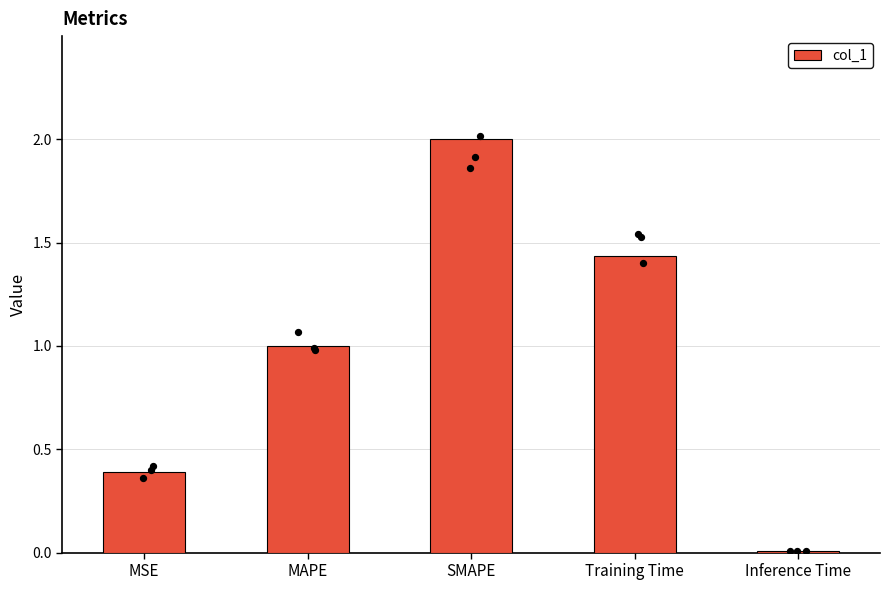

Approximately how many times larger is the value at MSE compared to Training Time?

0.3